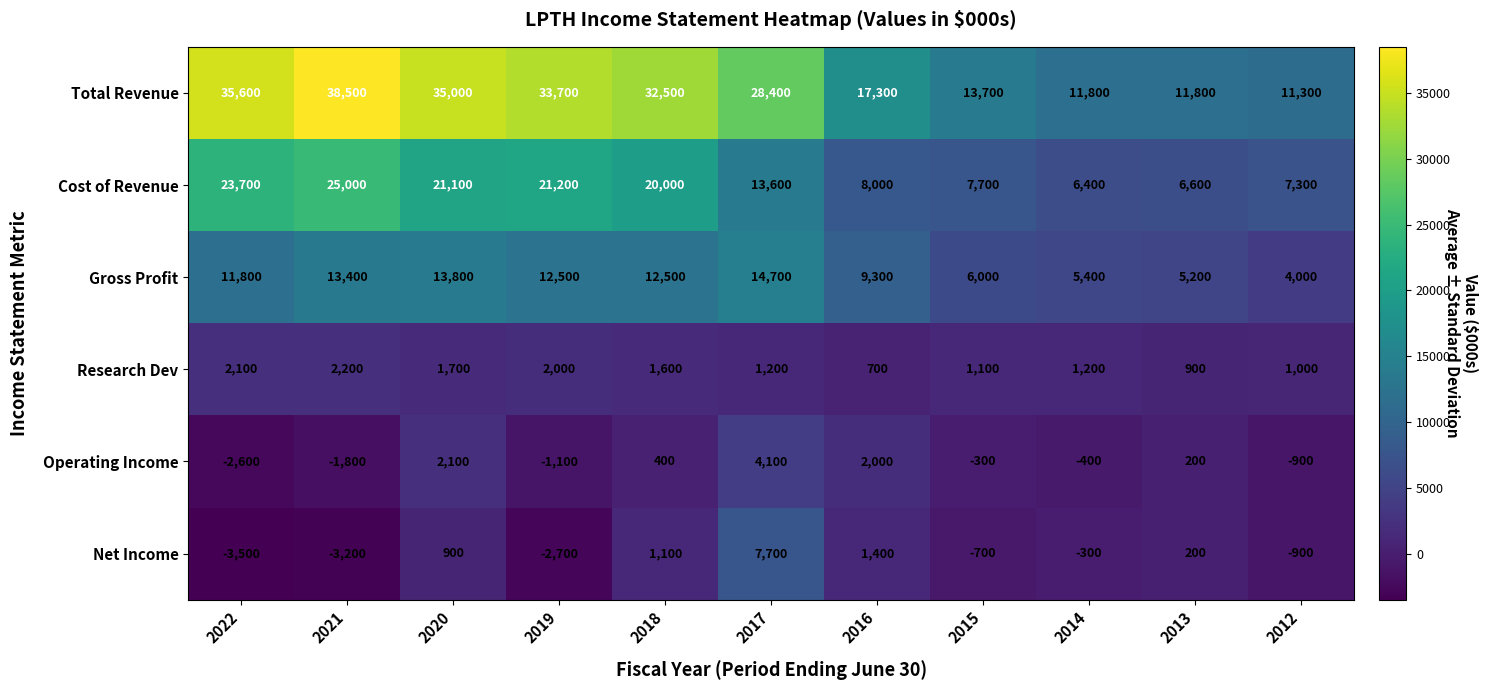

What is the highest value of the Operating Income series?

4100